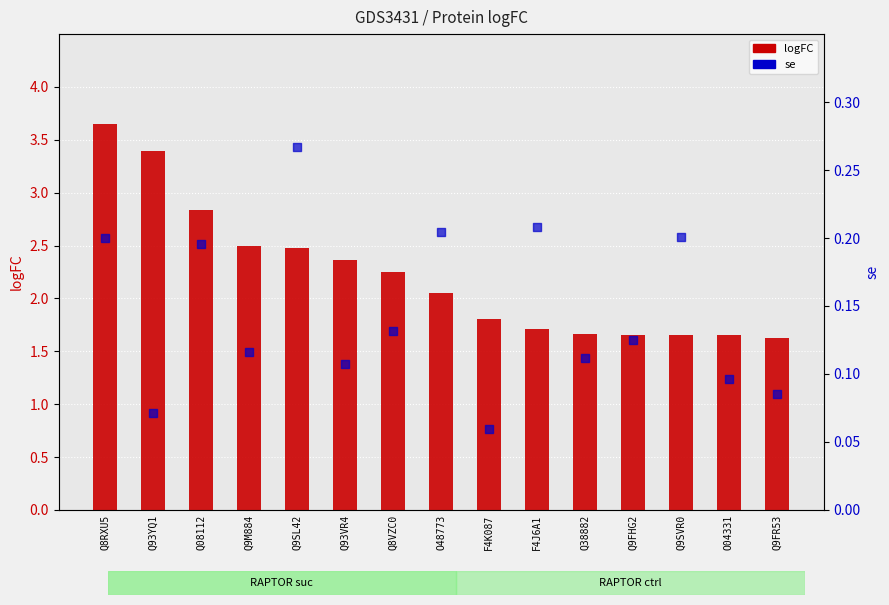

Which series contains the lowest Y value?

se